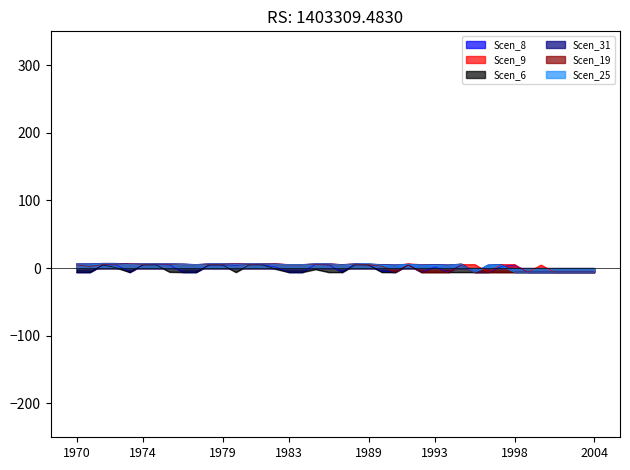

Rank the series by their maximum value, from highest to lowest.

Scen_9, Scen_31, Scen_25, Scen_8, Scen_19, Scen_6